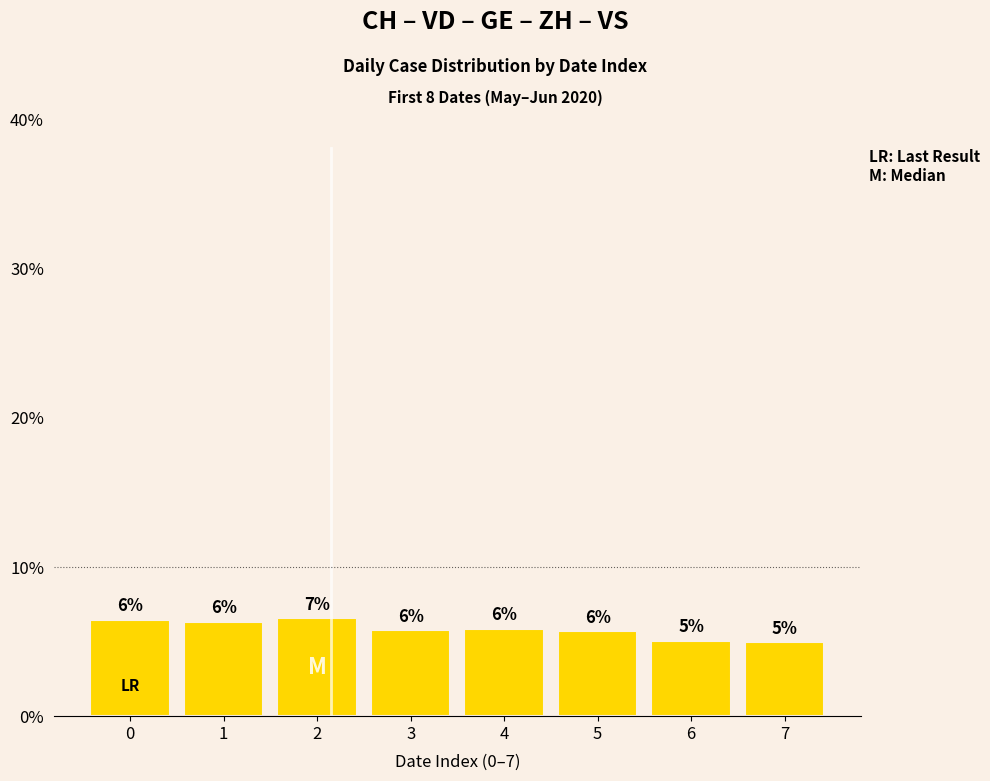

Does the chart contain any negative values?

No